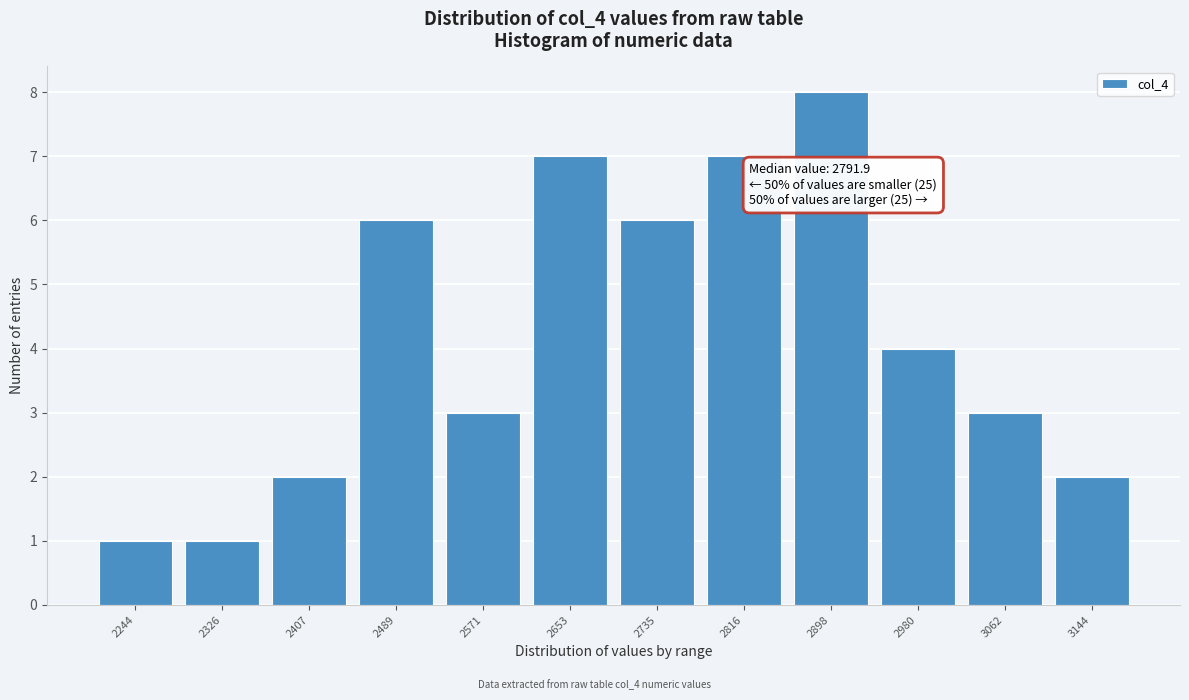

Reading left to right, extract all data points from this chart.

2244=1	2326=1	2407=2	2489=6	2571=3	2653=7	2735=6	2816=7	2898=8	2980=4	3062=3	3144=2